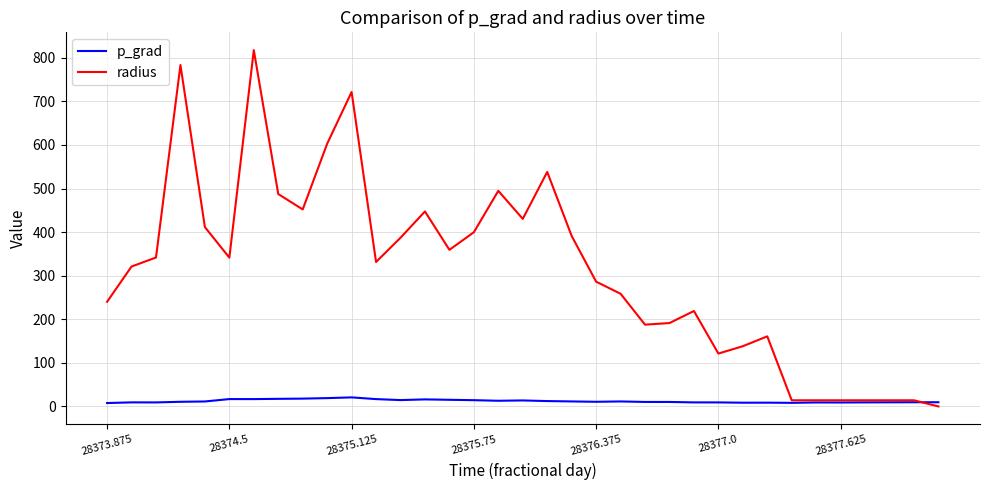

Which series has the largest range (max minus min)?

radius